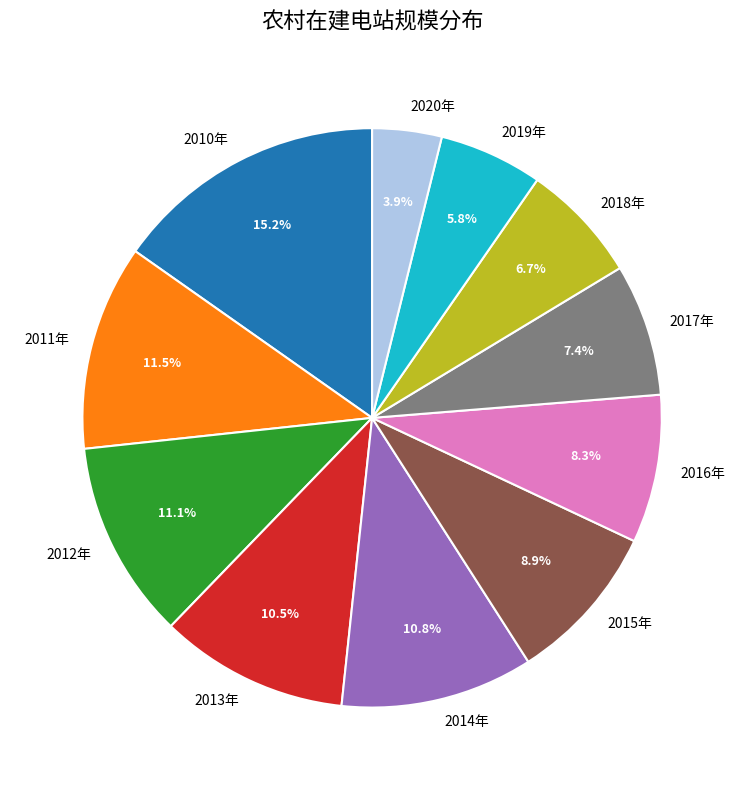

To the nearest percent, what is the combined percentage of 2018年 and 2016年?

15%